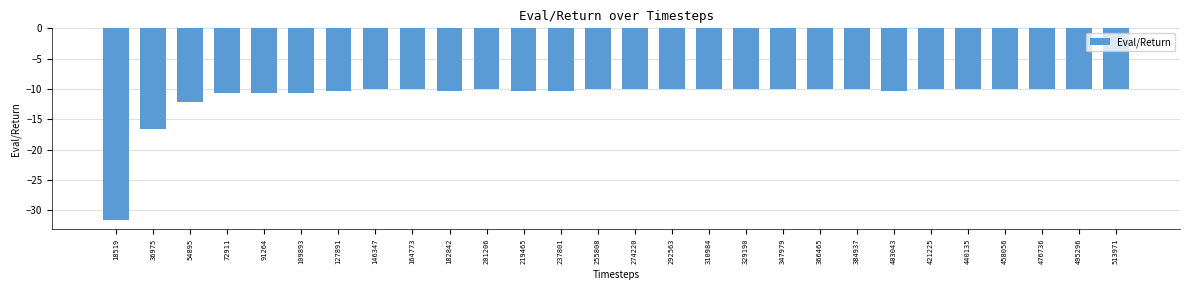

Does the chart contain any negative values?

Yes